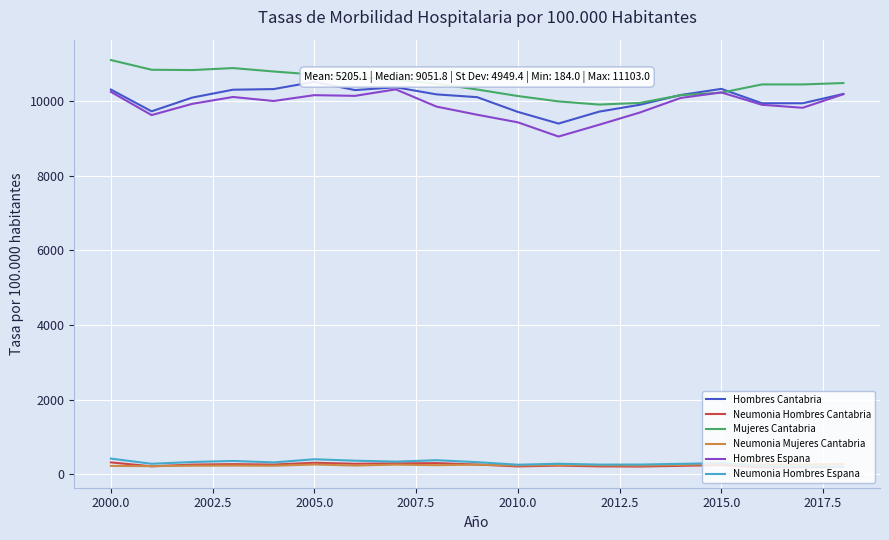

What is the minimum value shown in the chart?

184.0